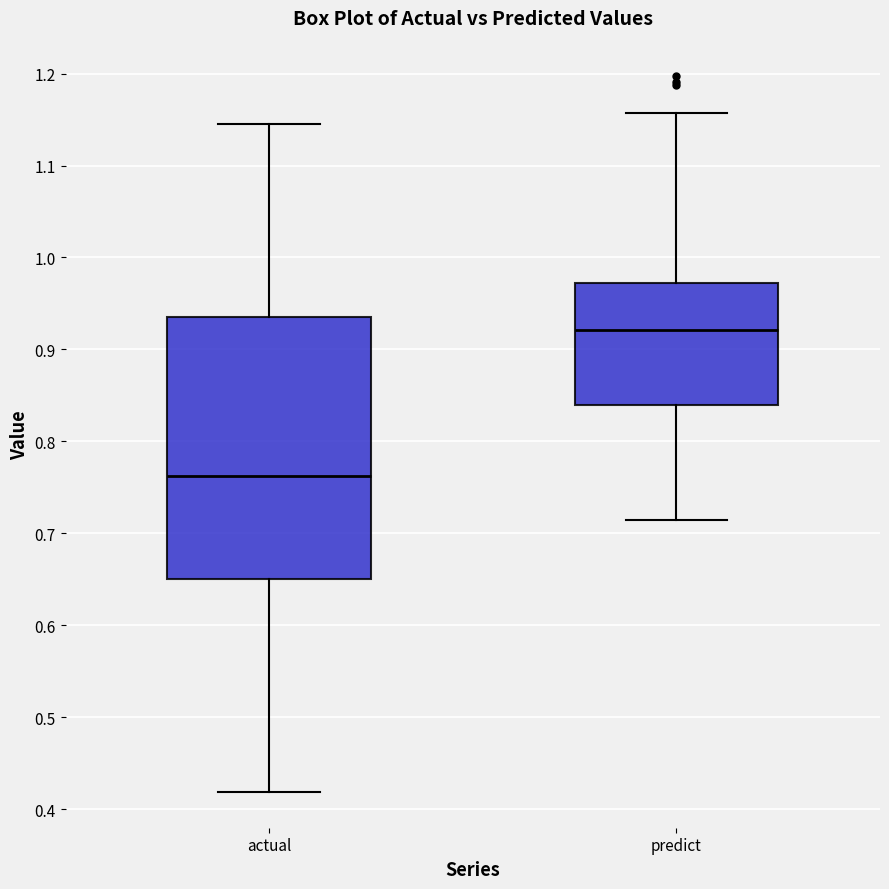

Where does the lower whisker of the box for actual end on the y-axis? The values are not printed on the chart, so give them approximately, as read against the axis.

0.42